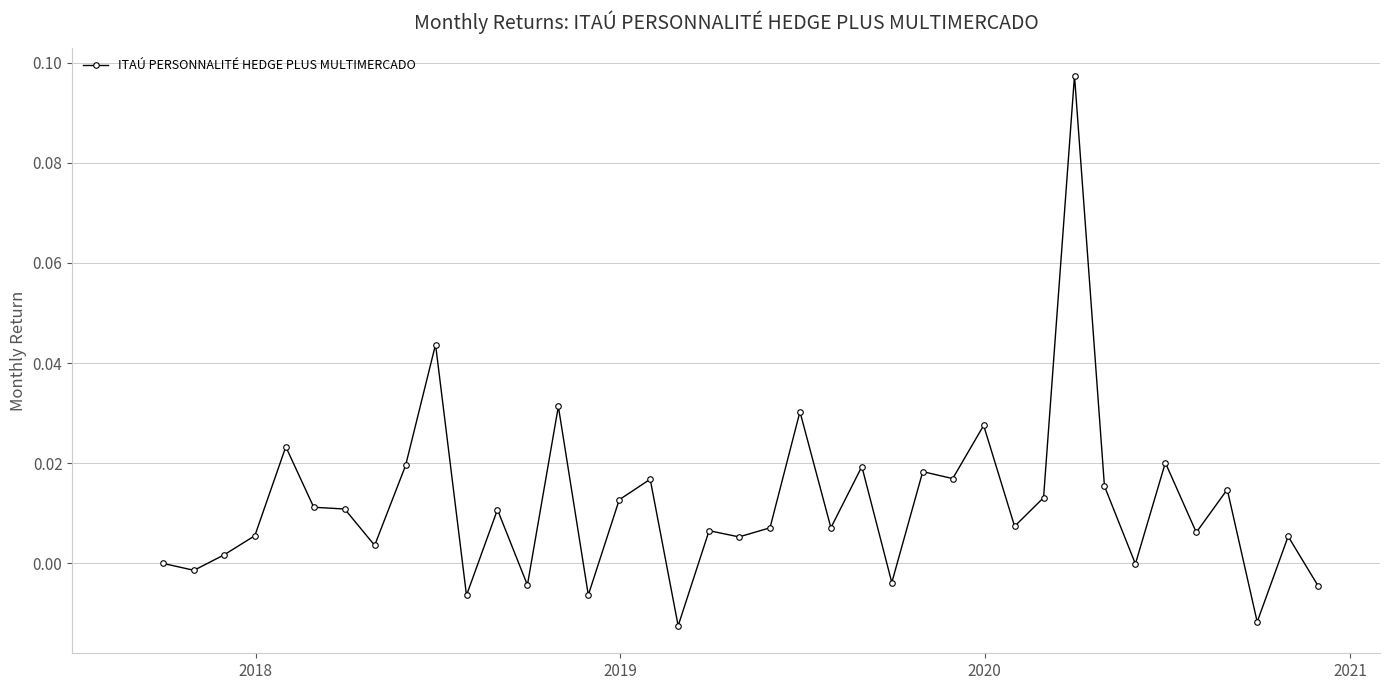

True or false: the data has more than 2 interior local peaks.

True